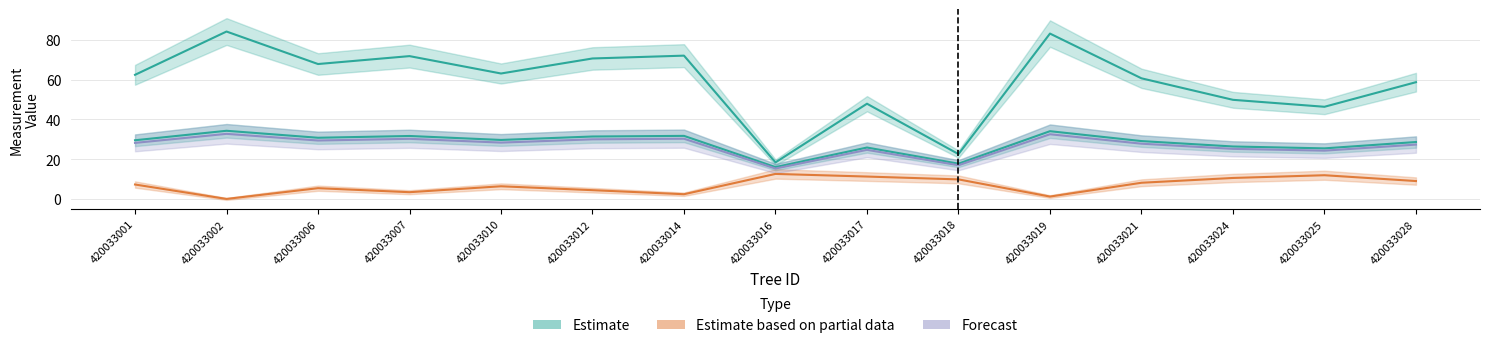

What is the spread (max minus min) of values at 420033007?

68.5